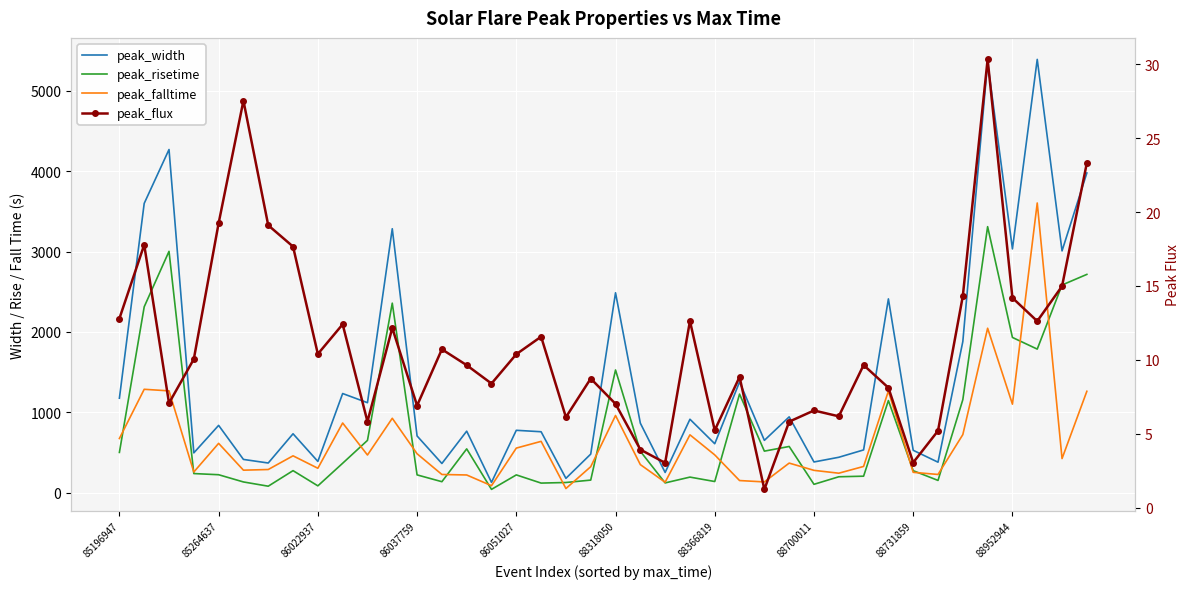

Which series changed the most between 88731859 and 10?

peak_width